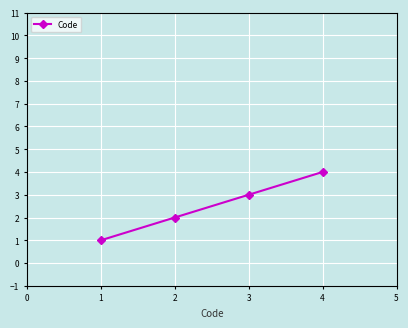

How many distinct data groups are displayed?

1